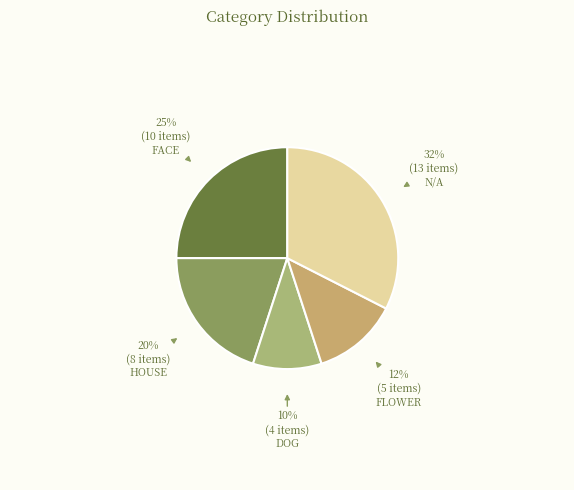

How many slices are in this pie chart?

5